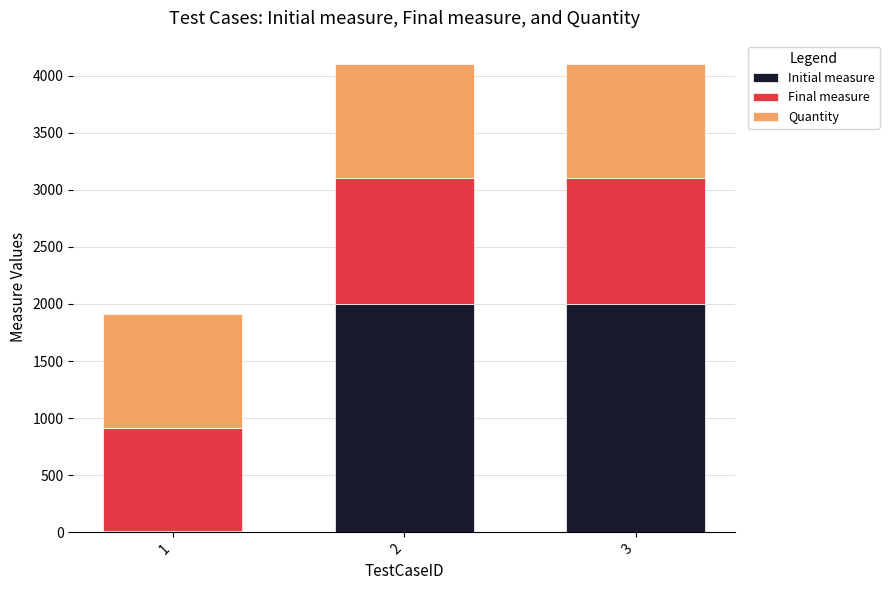

What is the maximum value for Initial measure?

2000